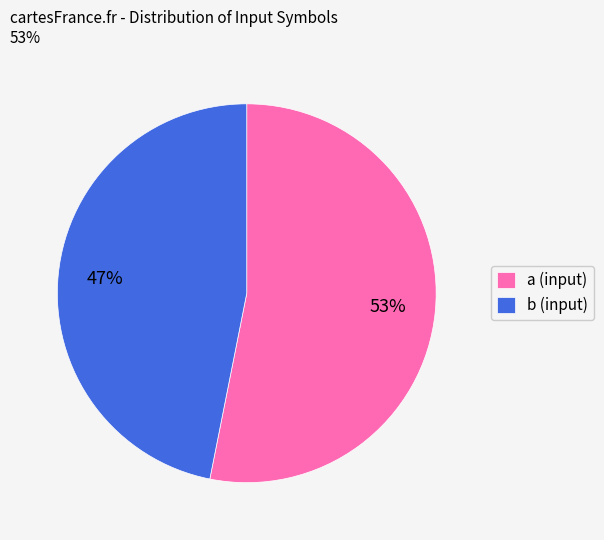

How many segments does this pie chart have?

2